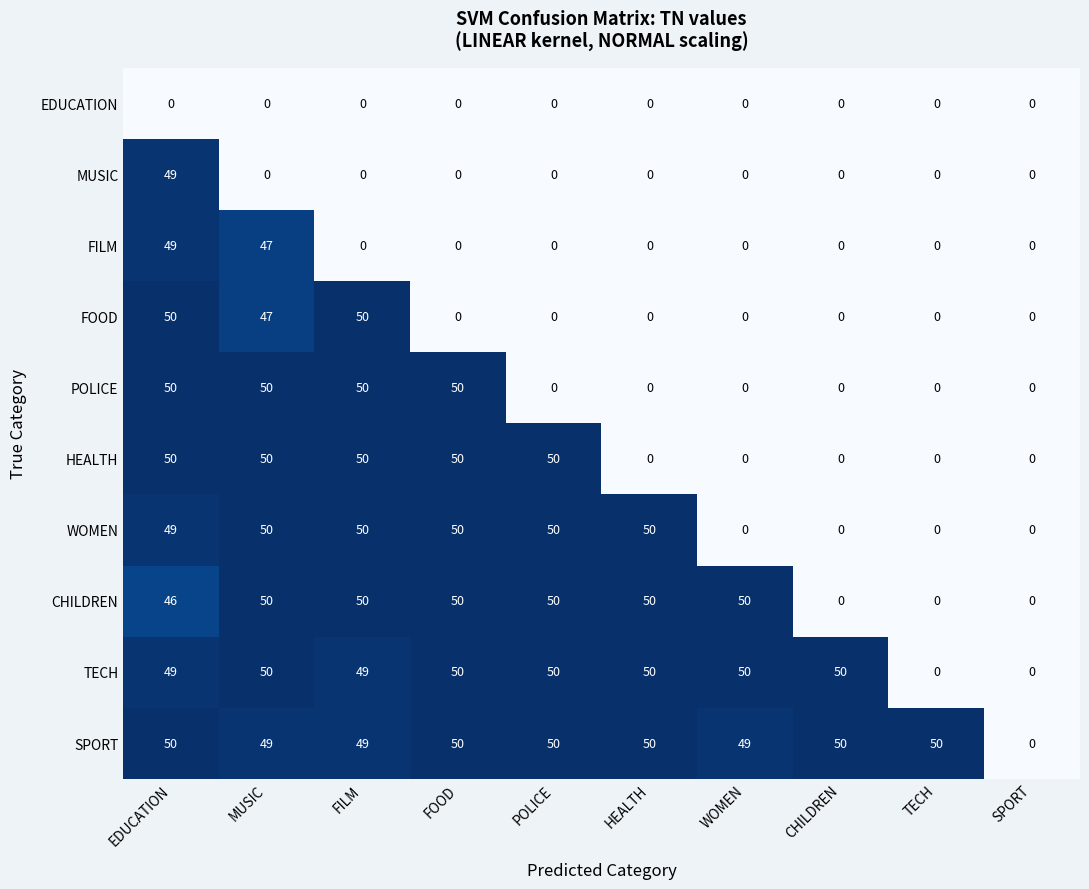

True or false: CHILDREN has a value of 50 at FILM.

True